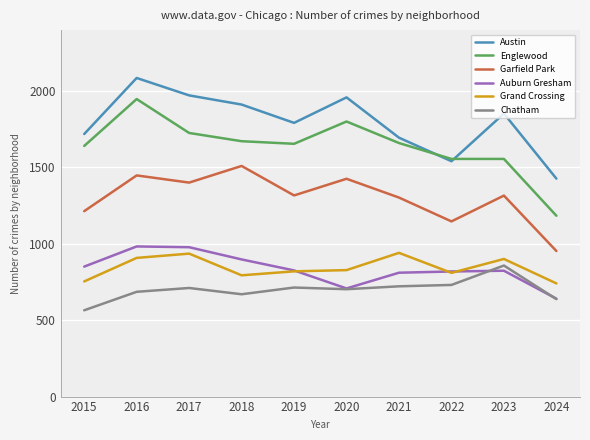

Which series changed the most between 2016 and 2024?

Englewood